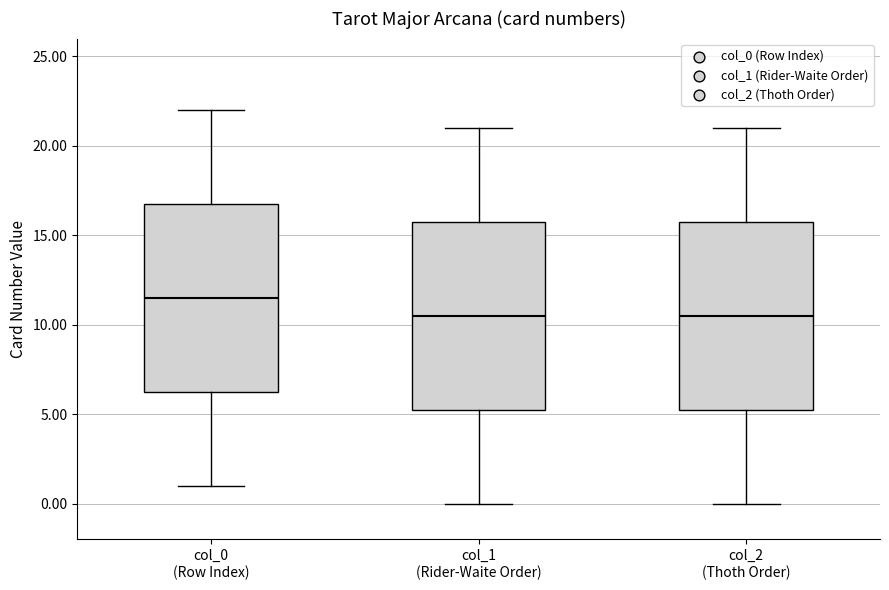

Which box has the highest median line?

col_0 (Row Index)